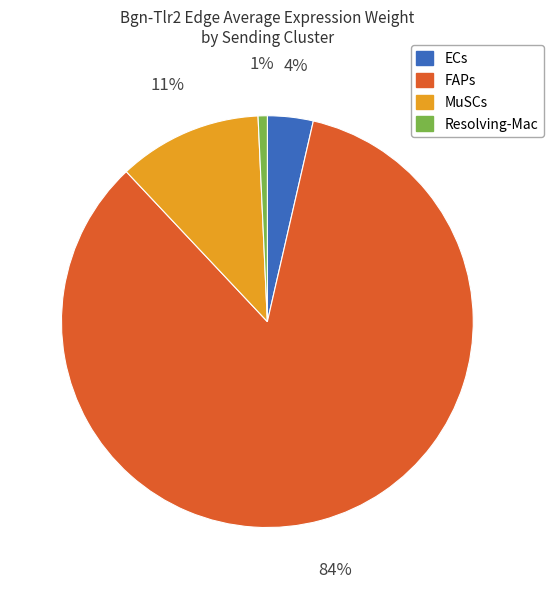

Which slice represents more than half of the pie?

FAPs